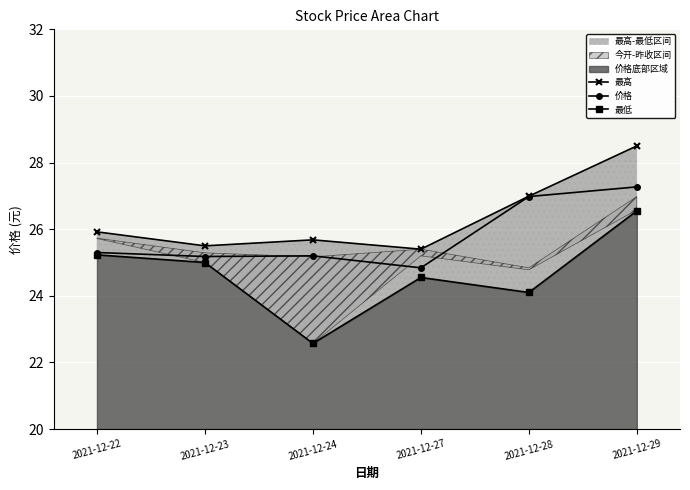

How many interior local peaks does the 最高 series have?

1